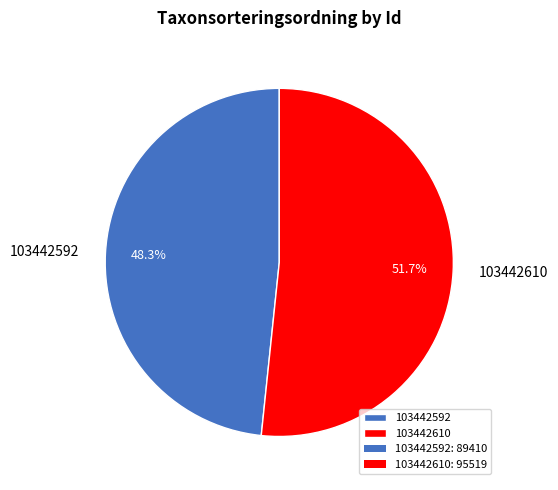

Which category has the smallest portion of the pie?

103442592